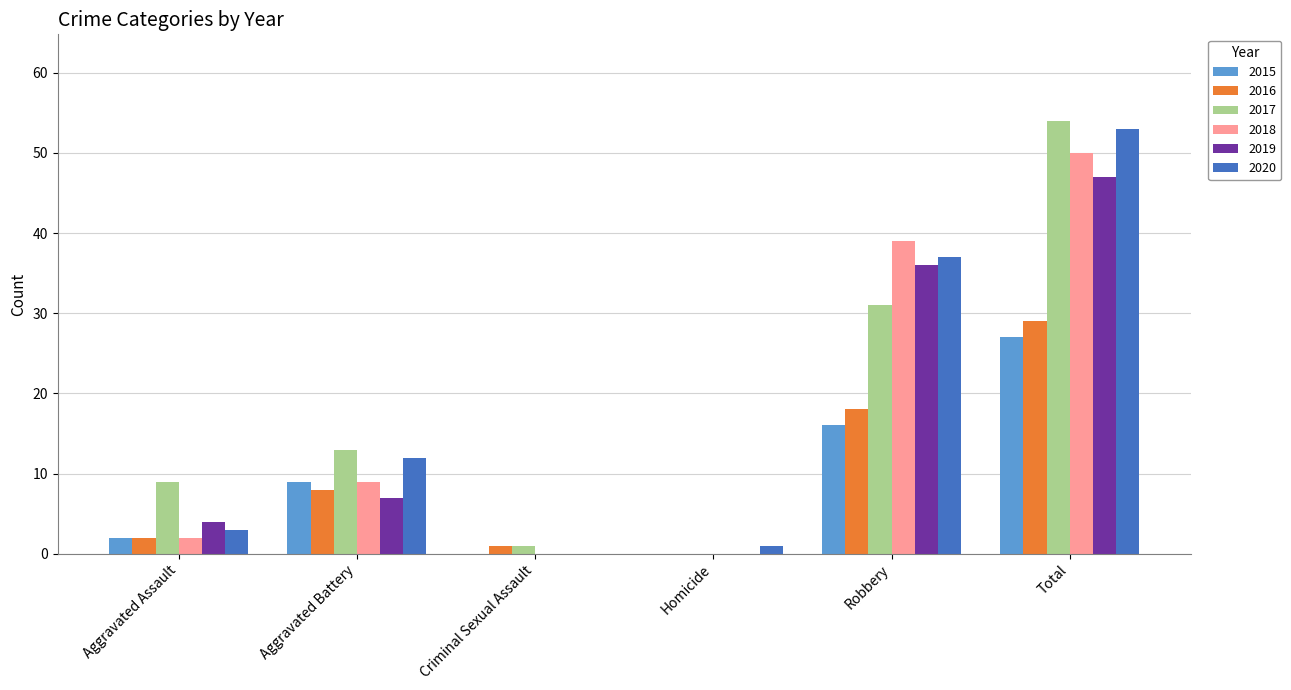

The value of 2018 at Aggravated Battery is 5. True or false?

False